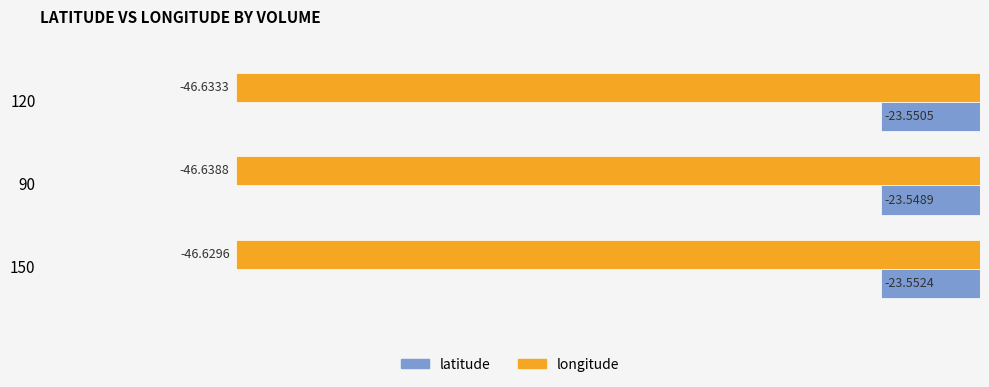

At which category is the sum across all series the highest?

150